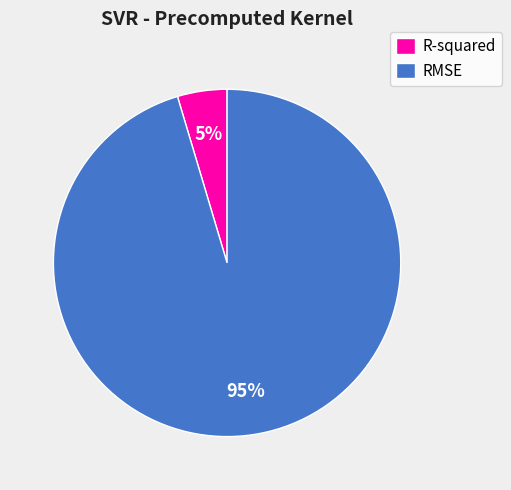

To the nearest percent, what percentage of the pie is RMSE?

95%